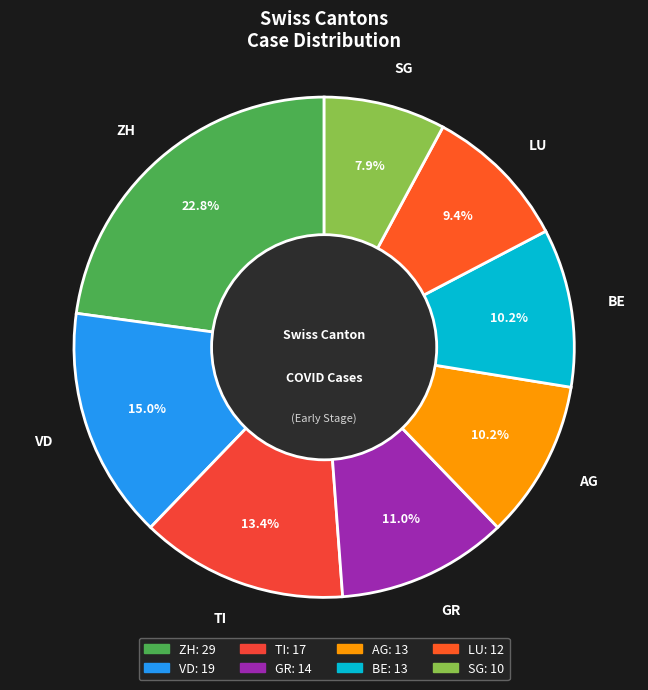

The BE slice represents 10% of the pie. True or false?

True